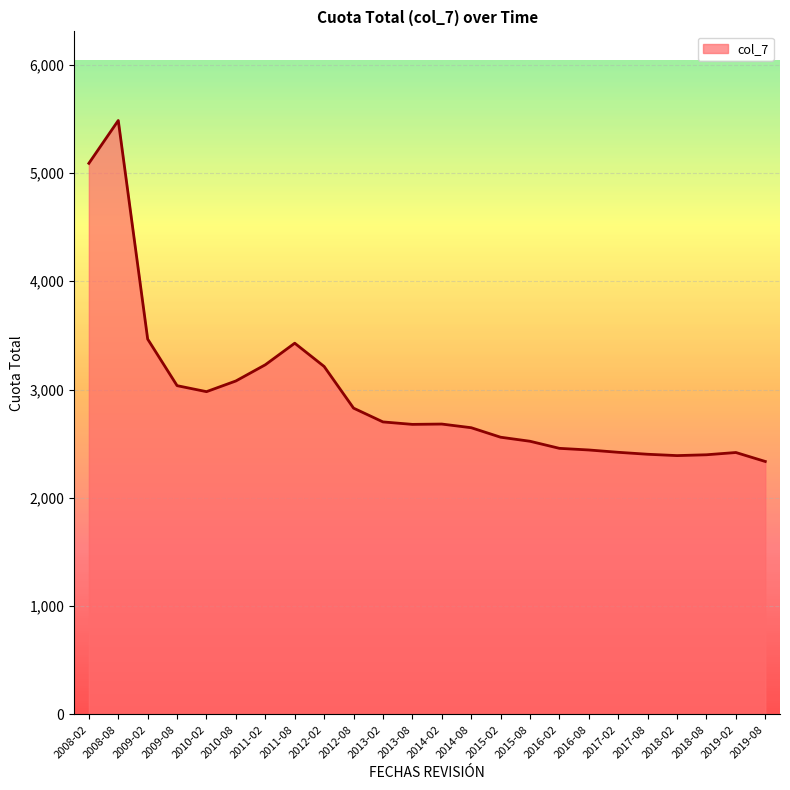

What is the ratio of the value at 2014-02 to the value at 2010-02?

0.9